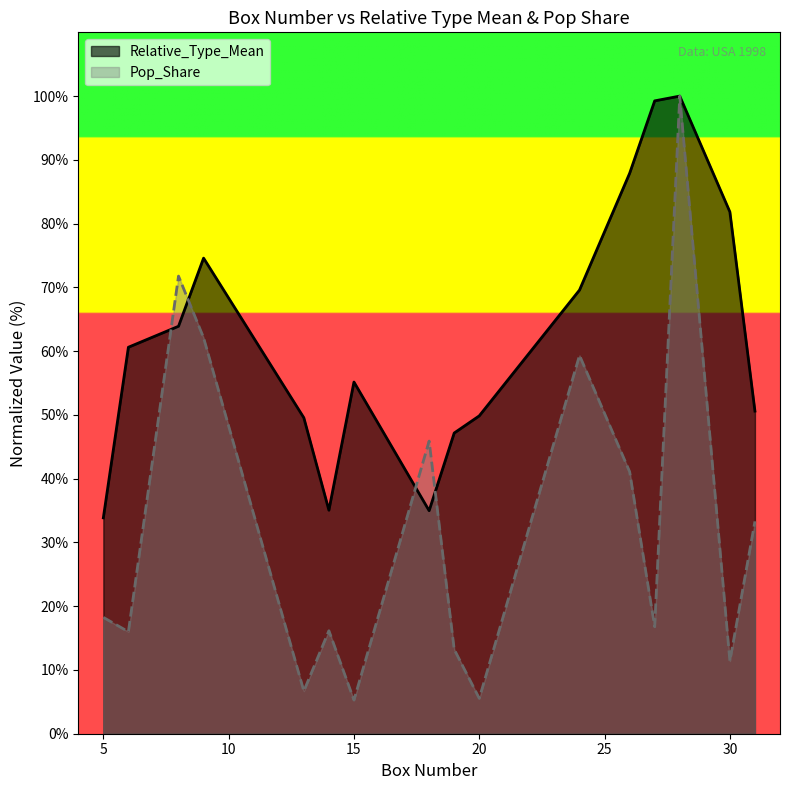

How many values in the Relative_Type_Mean series exceed 60?

8